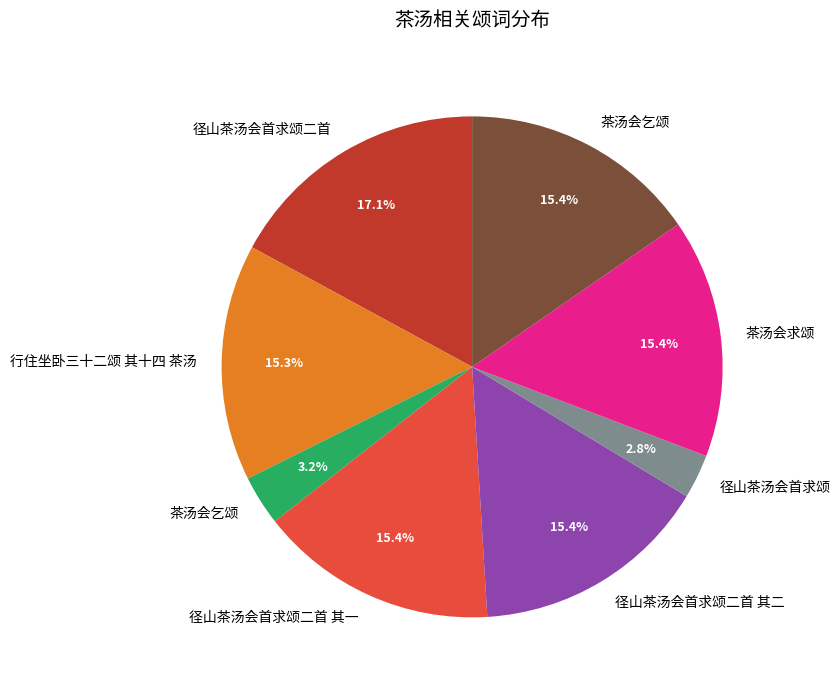

Is there a majority slice in this chart?

No